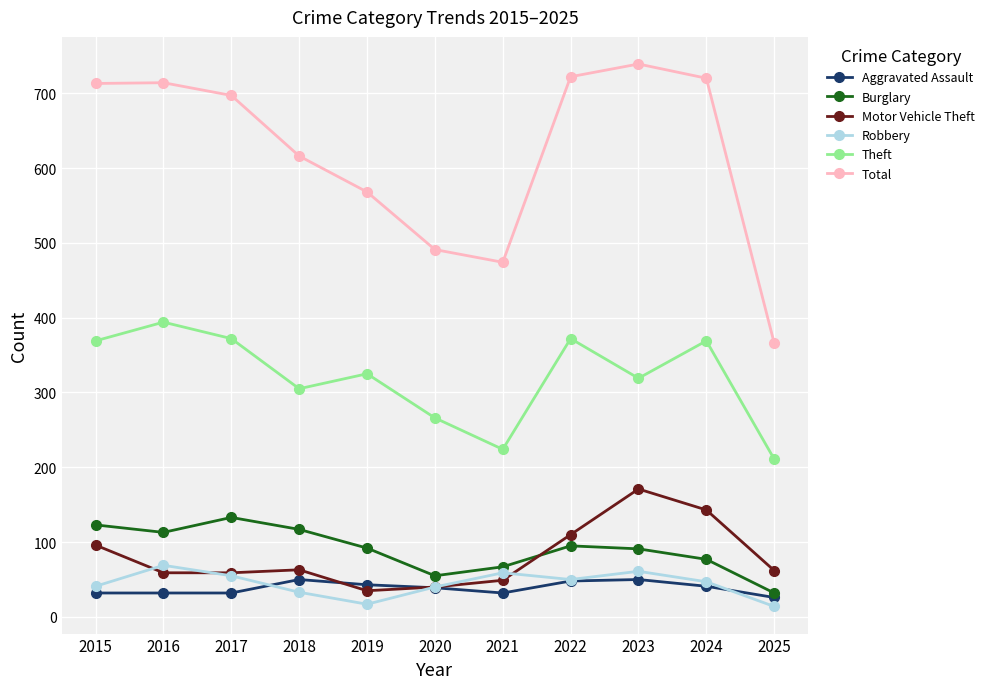

What is the average value of the Aggravated Assault series?

39